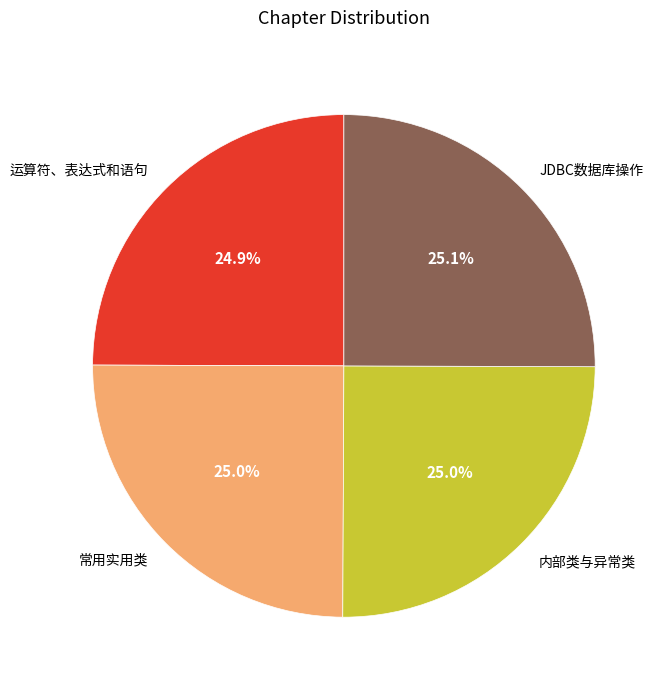

True or false: 运算符、表达式和语句 accounts for 25% of the total.

True